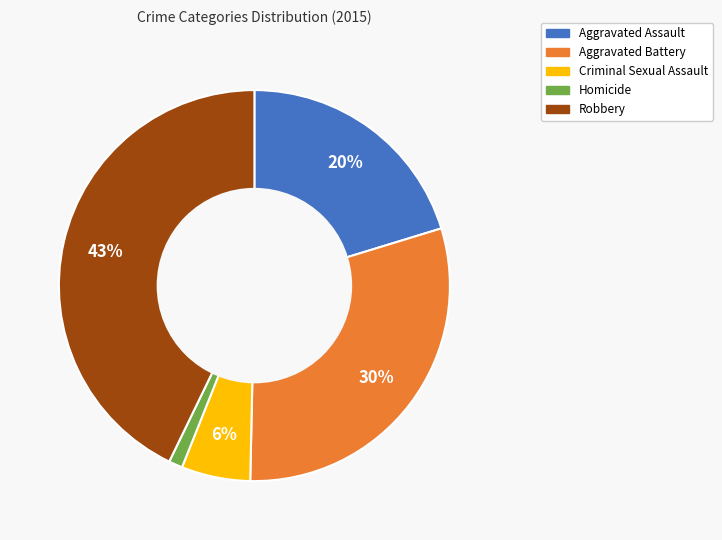

What is the smallest slice in the pie chart?

Homicide